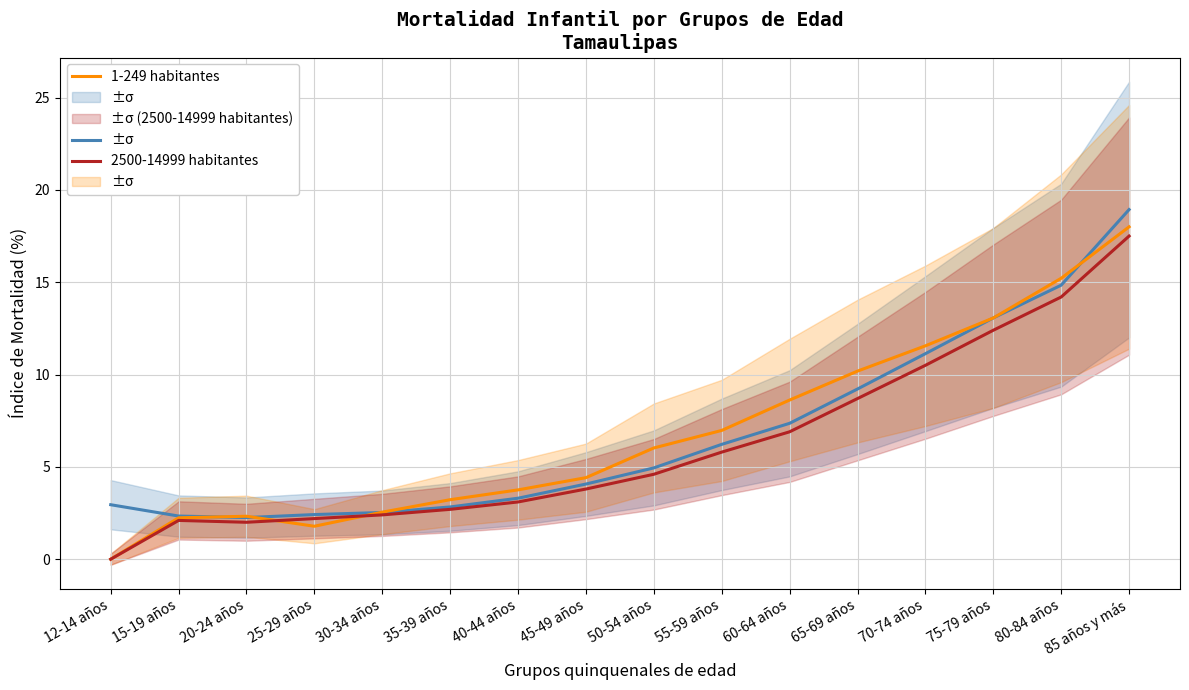

True or false: 2500-14999 habitantes has a value of 17.5 at 85 años y más.

True